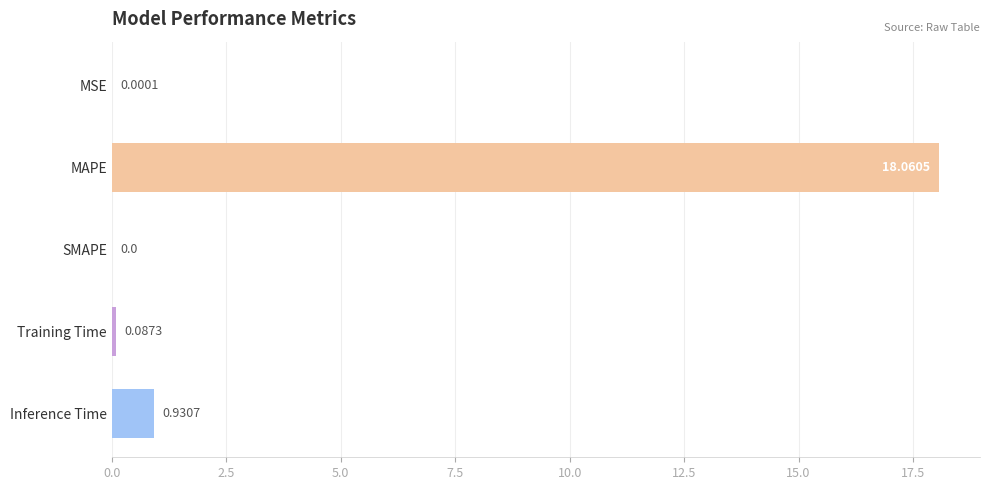

Which has a higher value, Inference Time or MSE?

Inference Time